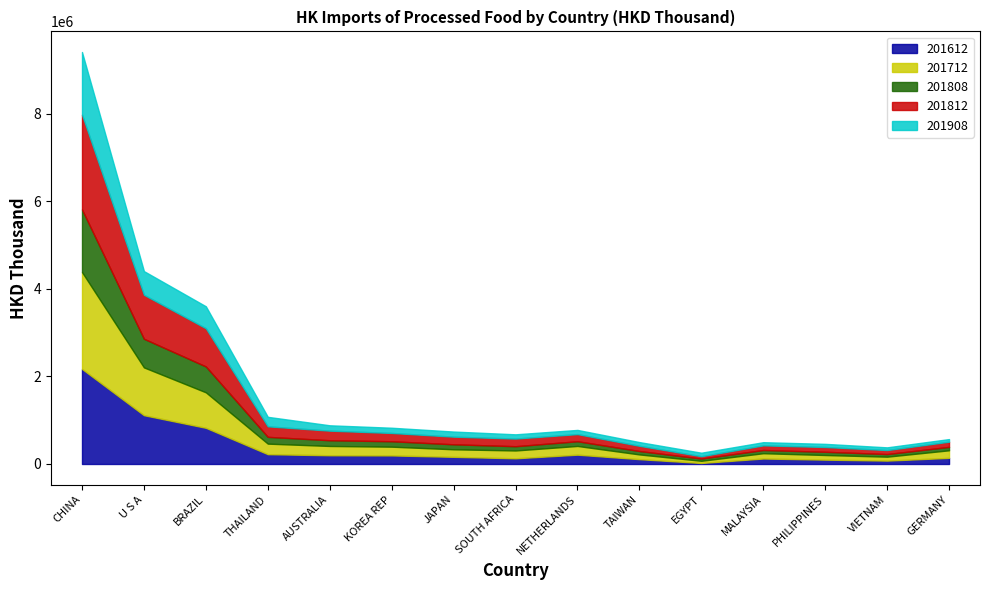

What is the difference between the second highest and second lowest values in the 201908 series?

479435.7